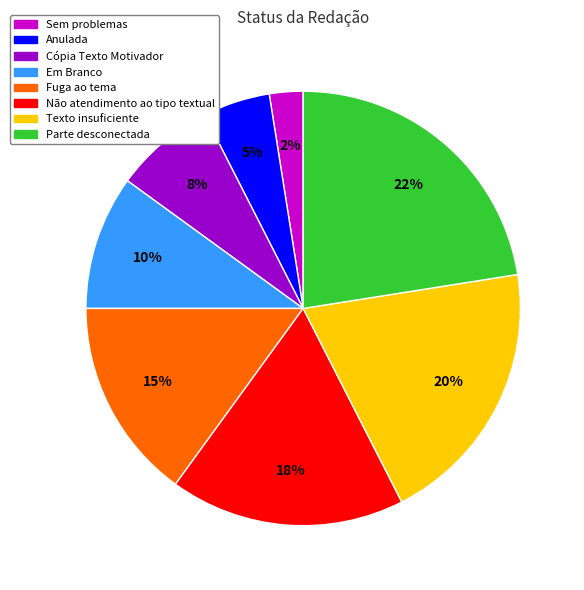

How many segments does this pie chart have?

8